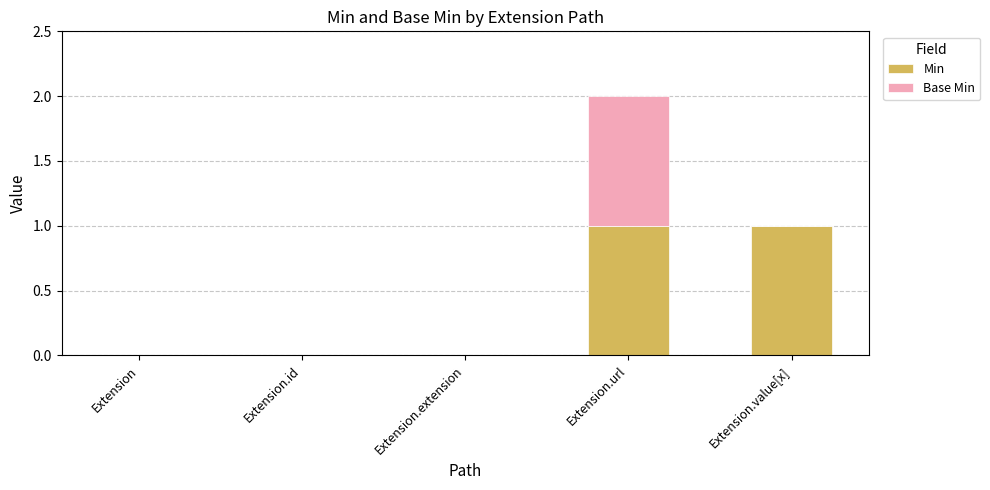

At which category is the sum across all series the highest?

Extension.url